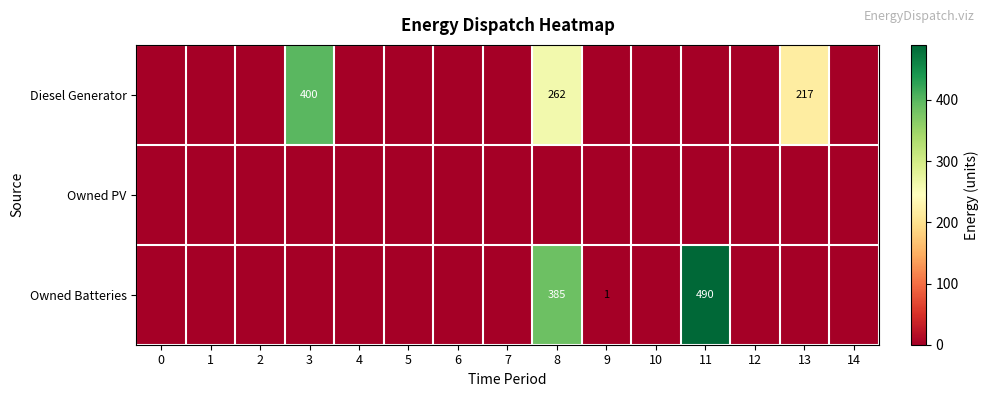

Which series changed the most between 5 and 11?

Owned Batteries